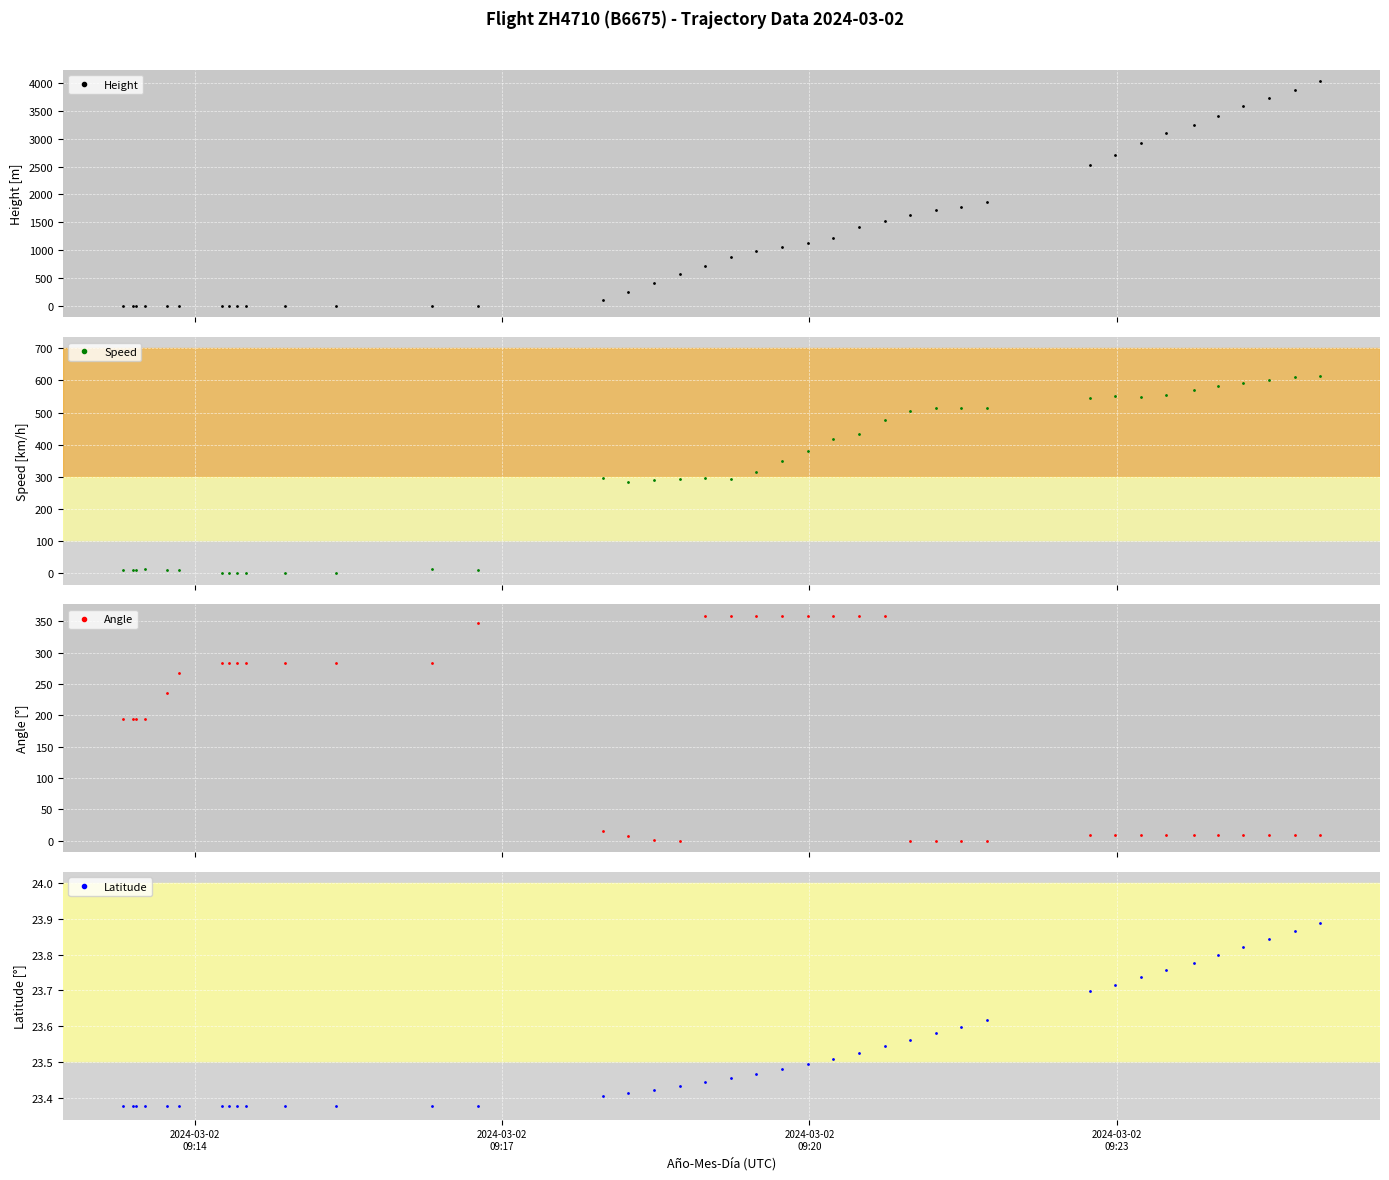

Count the Latitude values in the range 23 to 24.

40